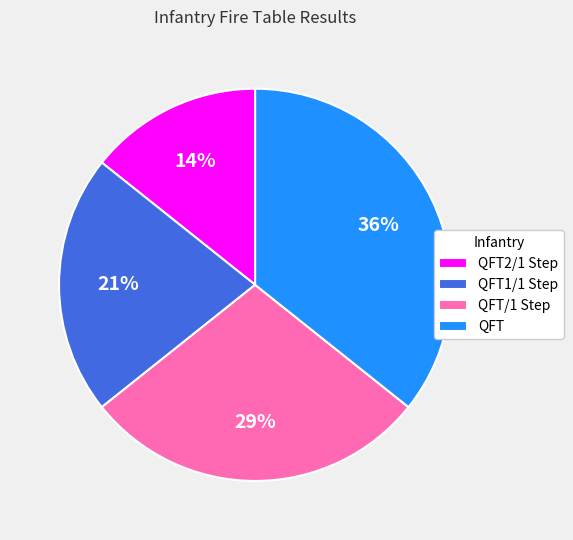

To the nearest percent, what is the combined percentage of QFT/1 Step and QFT2/1 Step?

43%